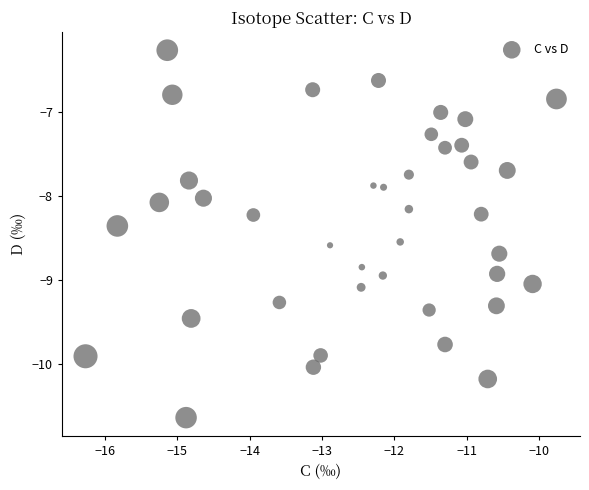

What is the range of Y values (max minus min)?

4.4